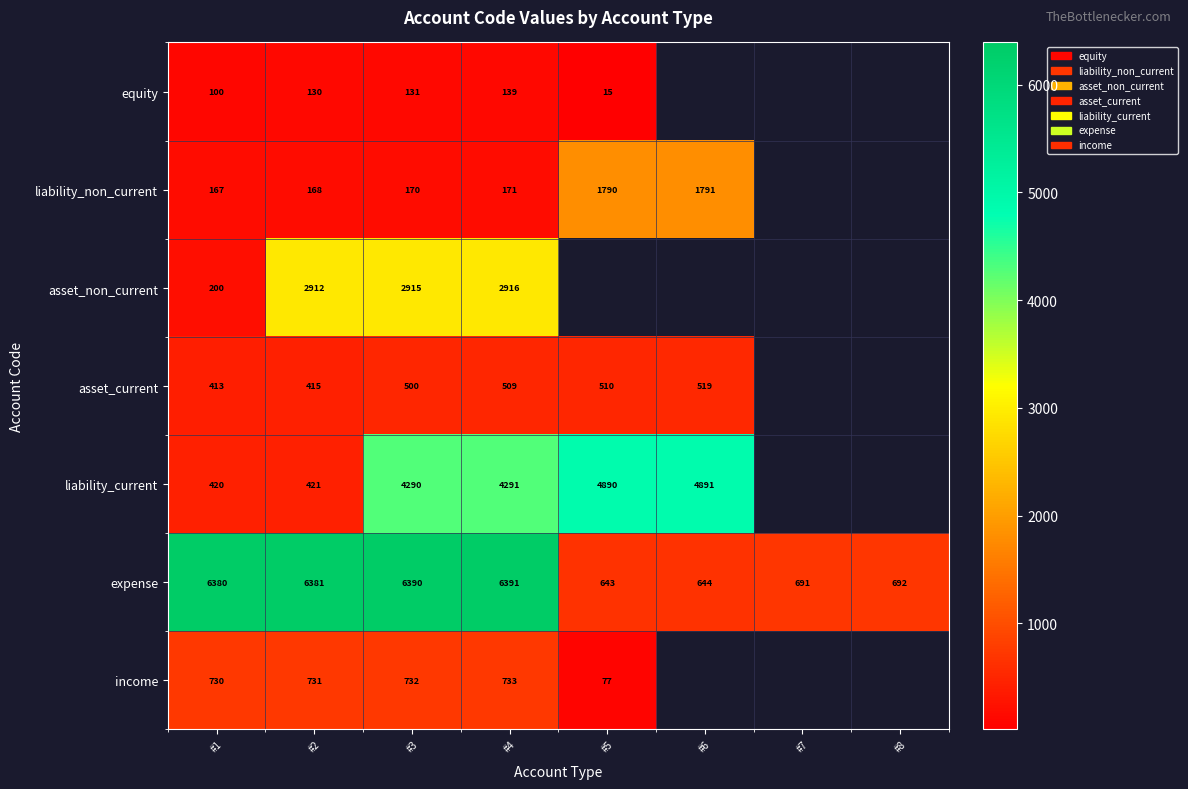

The liability_non_current series shows 450 at #5. True or false?

False